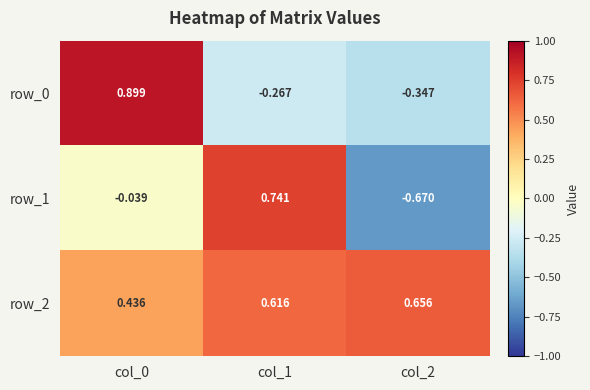

Is the value of row_2 at col_0 greater than the value of row_1 at col_0?

Yes